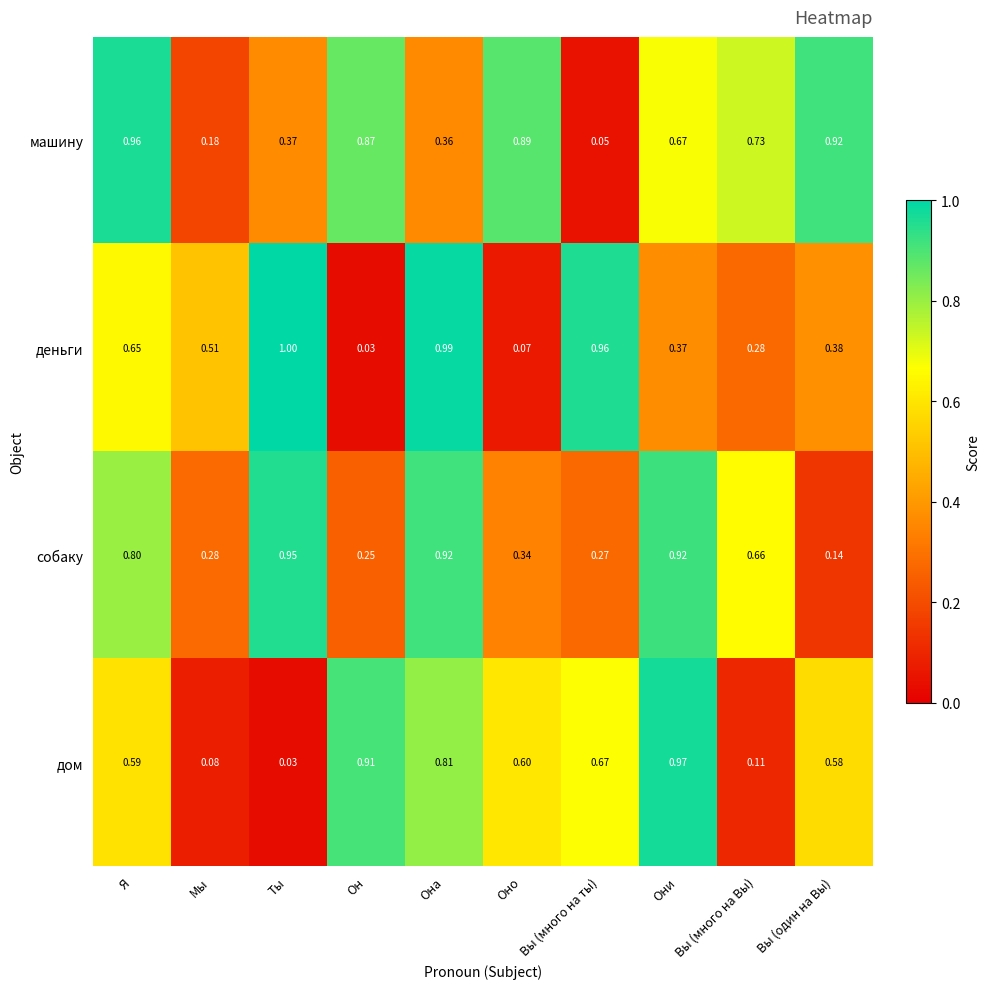

How many data points does each series have?

10